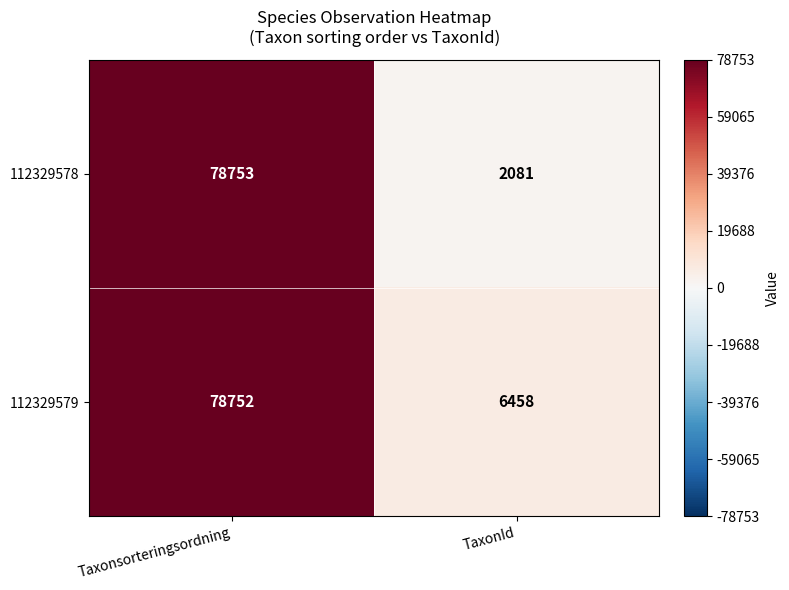

Read the 112329578 value at Taxonsorteringsordning, to the nearest 100.

78800